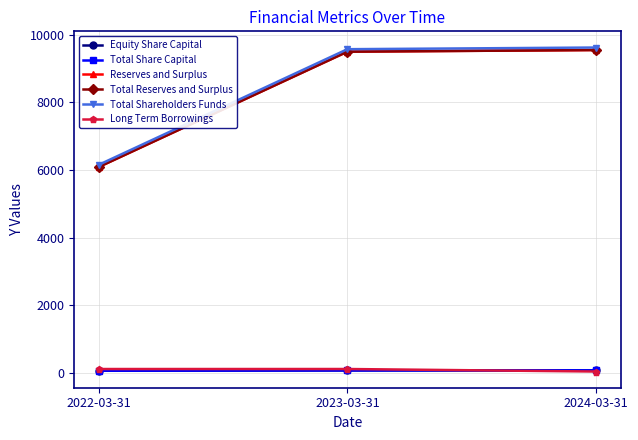

What is the difference between the highest and lowest values at 2024-03-31?

9579.3